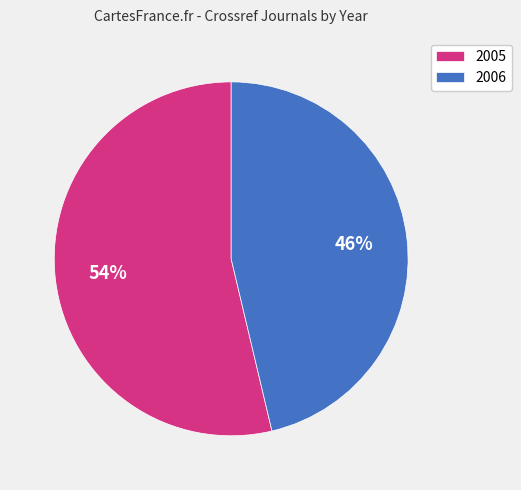

Which slice is the smallest?

2006